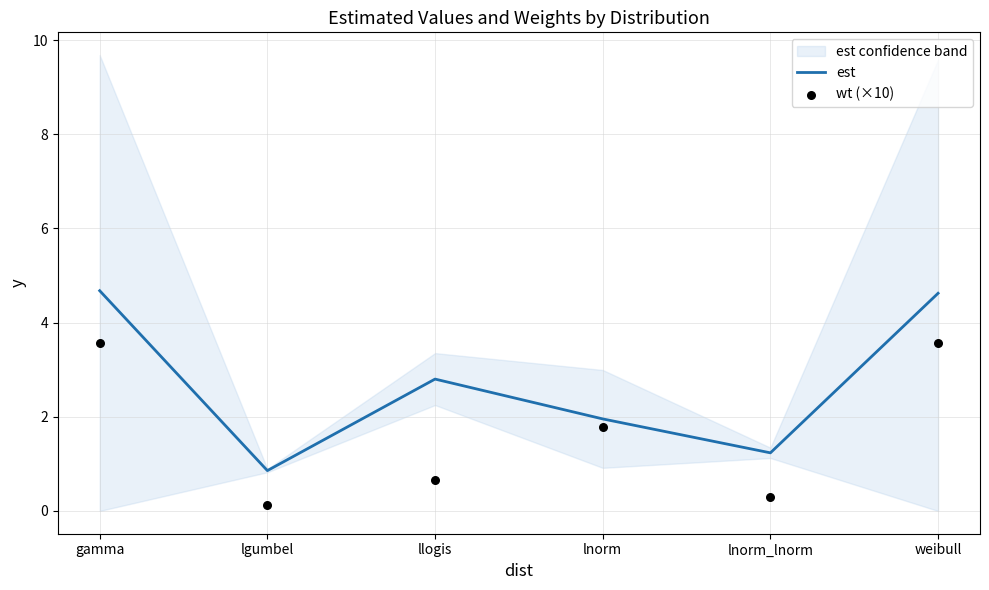

At how many categories does at least one series exceed 4?

2